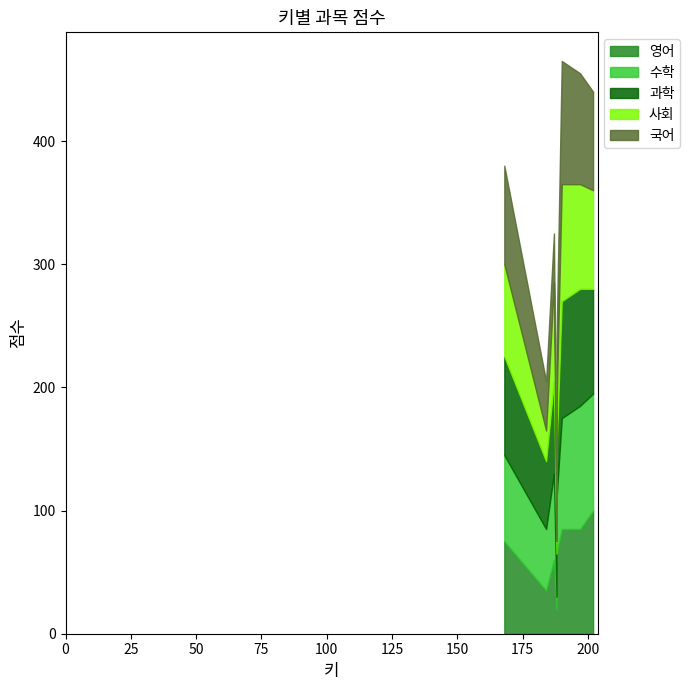

How many values in the 국어 series are below 80?

4